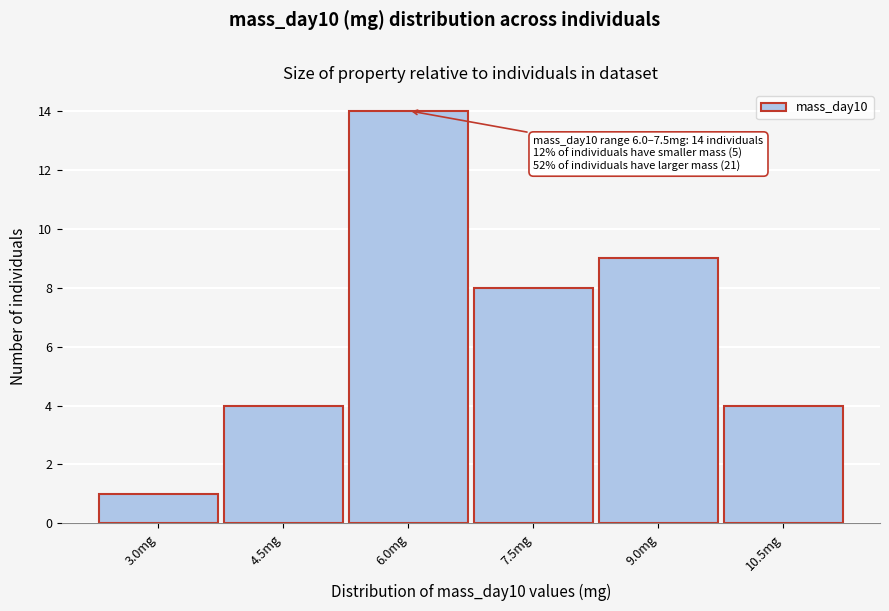

Reading left to right, transcribe all the data shown in this chart.

3.0mg=1	4.5mg=4	6.0mg=14	7.5mg=8	9.0mg=9	10.5mg=4